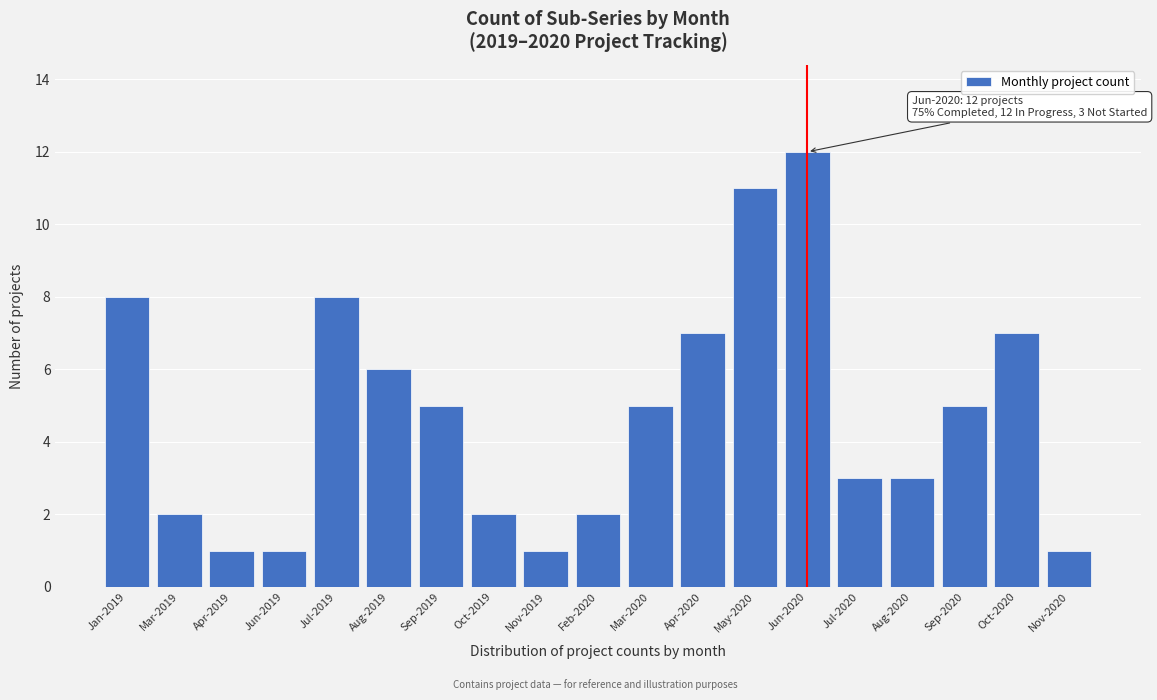

Reading right to left, what are all the values shown in this chart?

Nov-2020=1	Oct-2020=7	Sep-2020=5	Aug-2020=3	Jul-2020=3	Jun-2020=12	May-2020=11	Apr-2020=7	Mar-2020=5	Feb-2020=2	Nov-2019=1	Oct-2019=2	Sep-2019=5	Aug-2019=6	Jul-2019=8	Jun-2019=1	Apr-2019=1	Mar-2019=2	Jan-2019=8